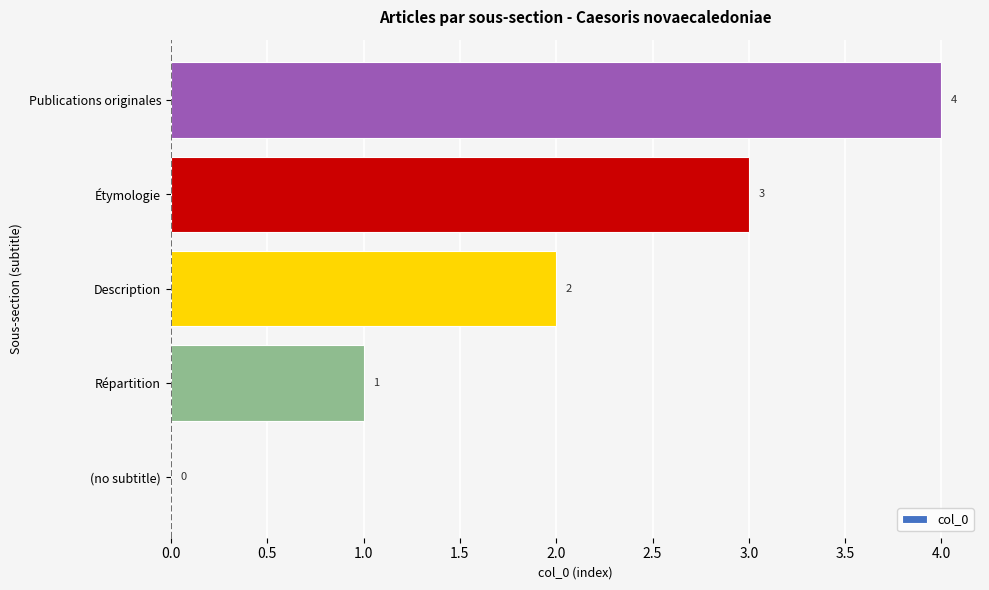

What is the sum of all values?

10